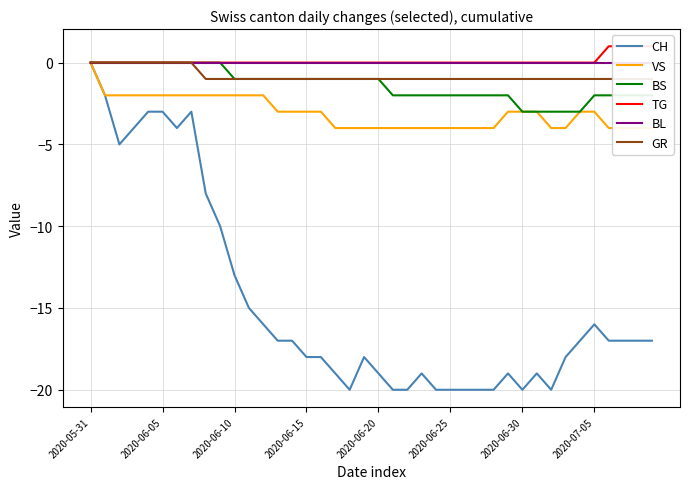

Rank the series by their maximum value, from highest to lowest.

TG, CH, VS, BS, BL, GR